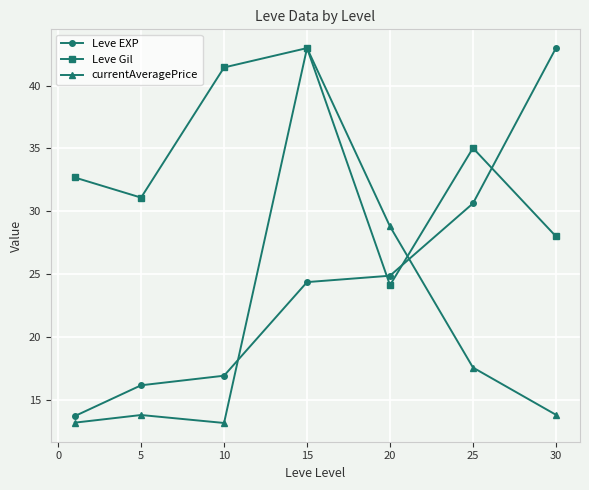

Which series has the largest total across all categories?

Leve Gil